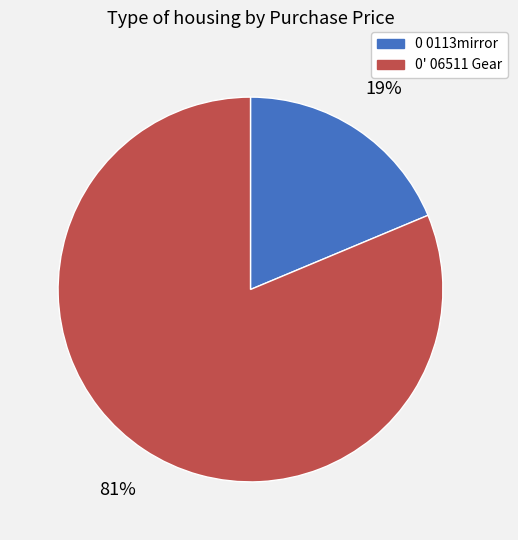

How many slices are in this pie chart?

2